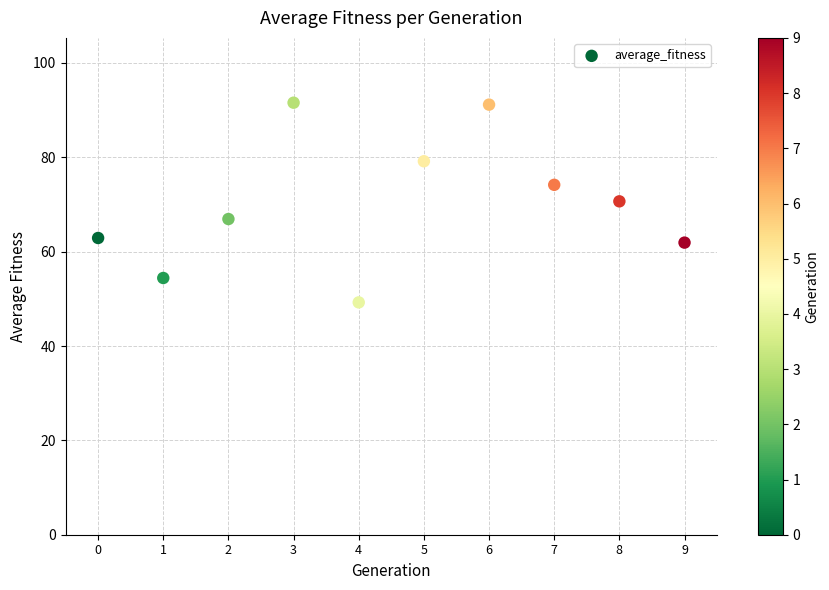

What is the average Y value?

70.2